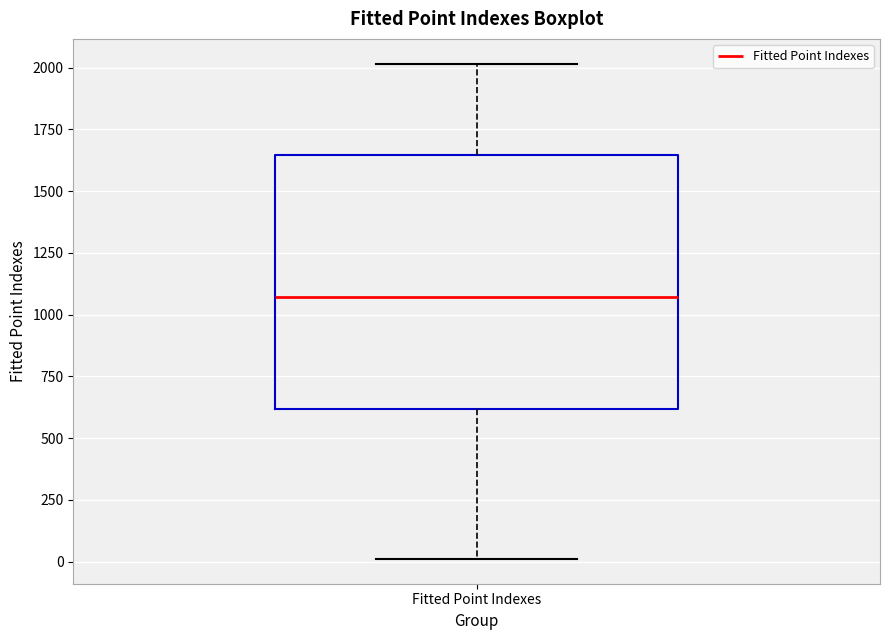

Read this box plot against the y-axis: the position of the median line, the range covered by the box, and the ends of both whiskers. The values are not printed on the chart, so give them approximately, as read against the axis.

median 1050, box 600 to 1650, whiskers 0 to 2000